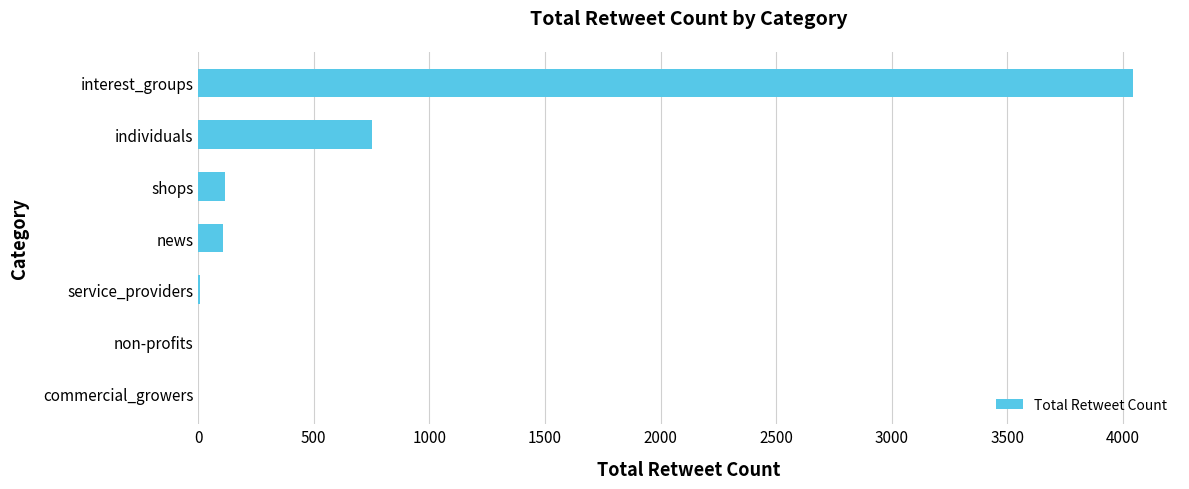

Is it true that the value at commercial_growers is 0?

True